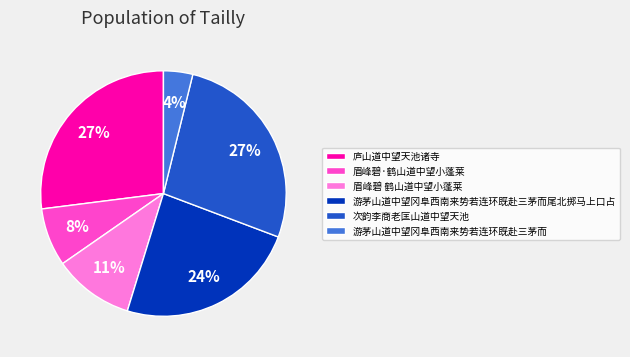

Is there a majority slice in this chart?

No